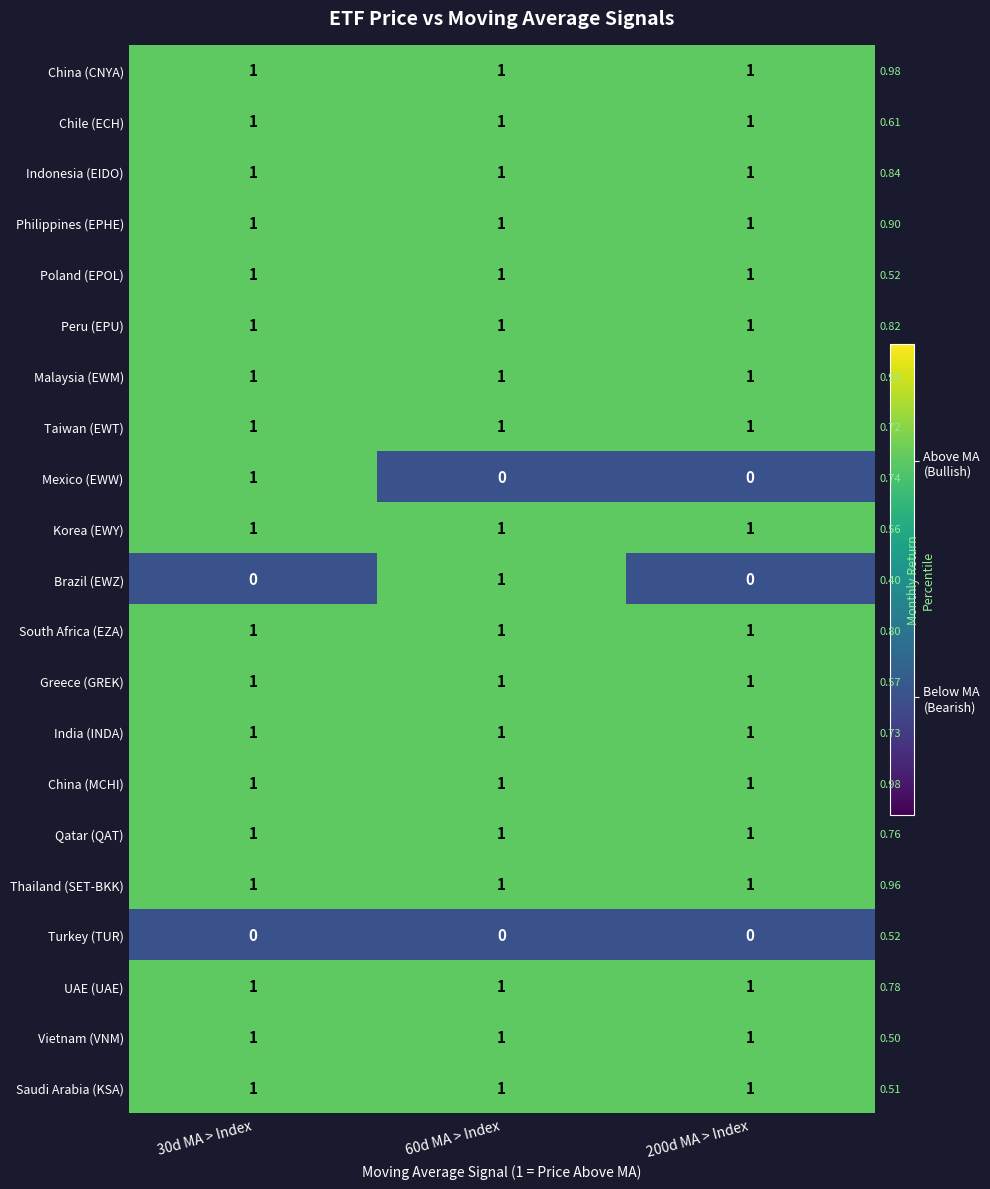

Which series has the widest spread of values?

Mexico (EWW)